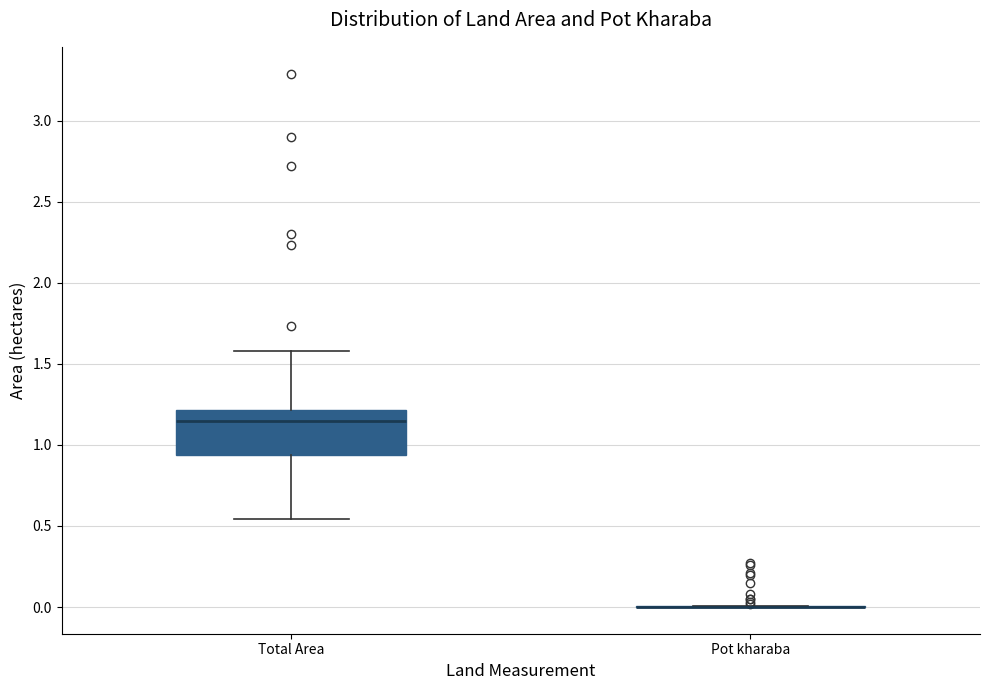

Reading left to right, transcribe this box plot: for each box, give where its median line is, the range the box spans, and where its two whiskers end, as read against the y-axis. The values are not printed on the chart, so give them approximately, as read against the axis.

Total Area: median 1.15, box 0.95 to 1.20, whiskers 0.55 to 1.60
Pot kharaba: box collapsed to a line at 0.00, whiskers 0.00 to 0.00